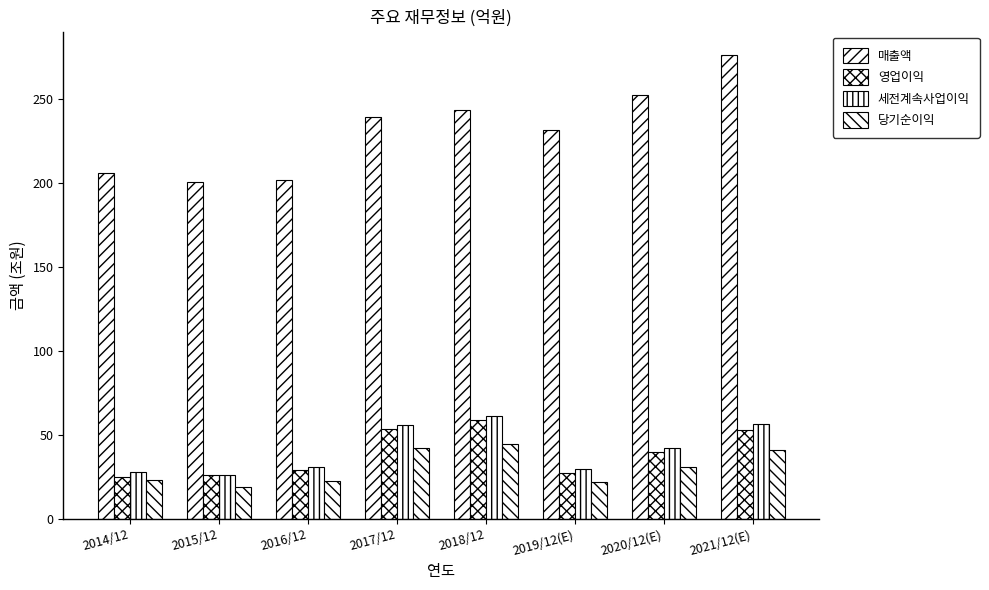

Are the bars horizontal?

No